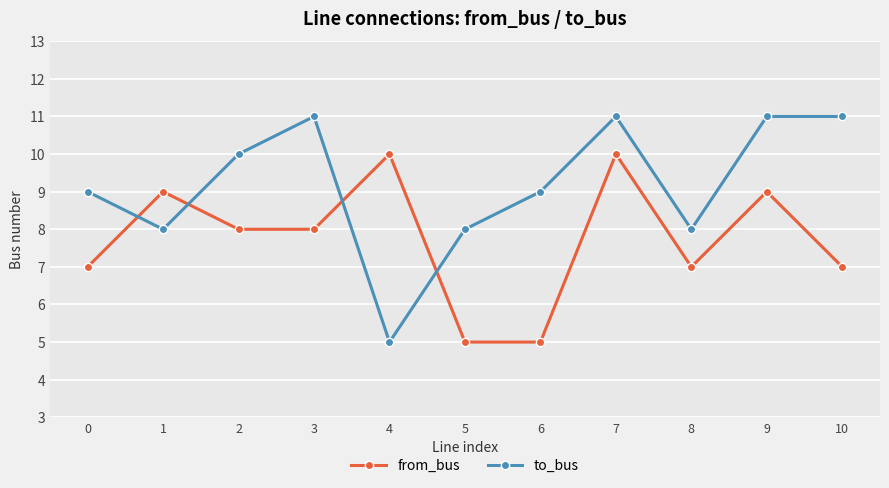

Rank the series by their maximum value, from highest to lowest.

to_bus, from_bus